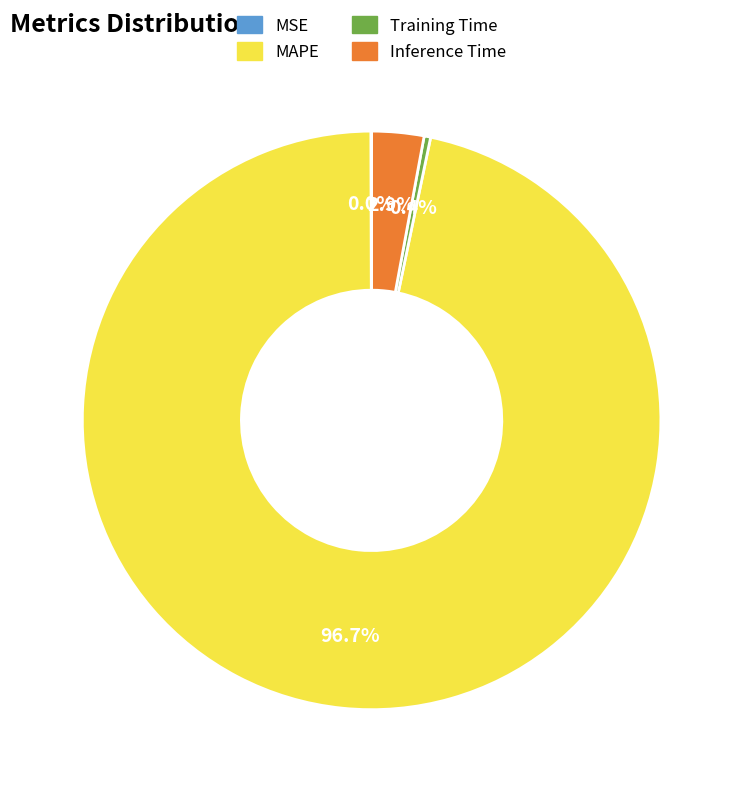

Do Inference Time and MAPE together represent more than half of the pie?

Yes